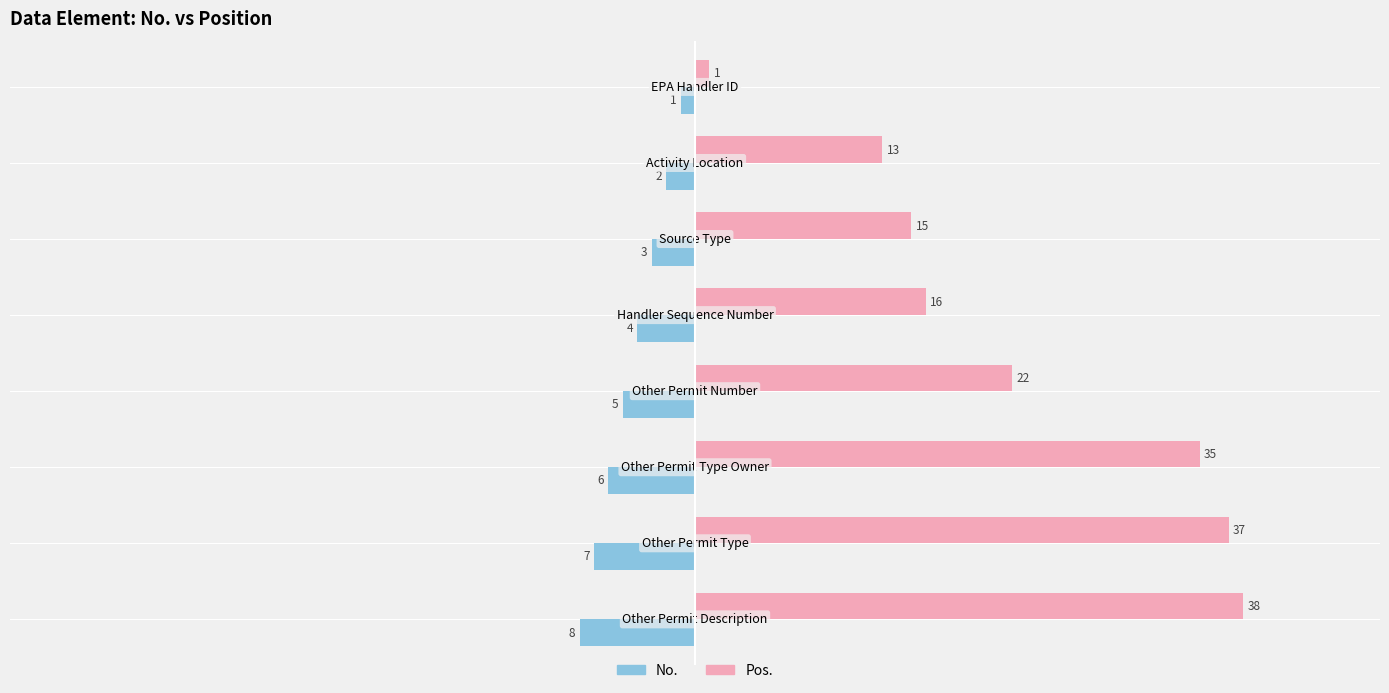

What is the difference between the maximum and minimum values in the Pos. series?

37